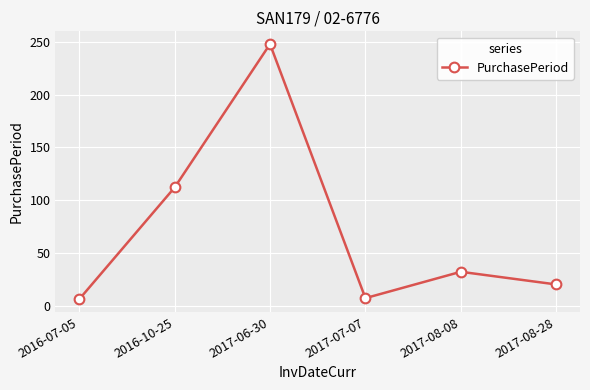

True or false: the data has more than 0 interior local peaks.

True